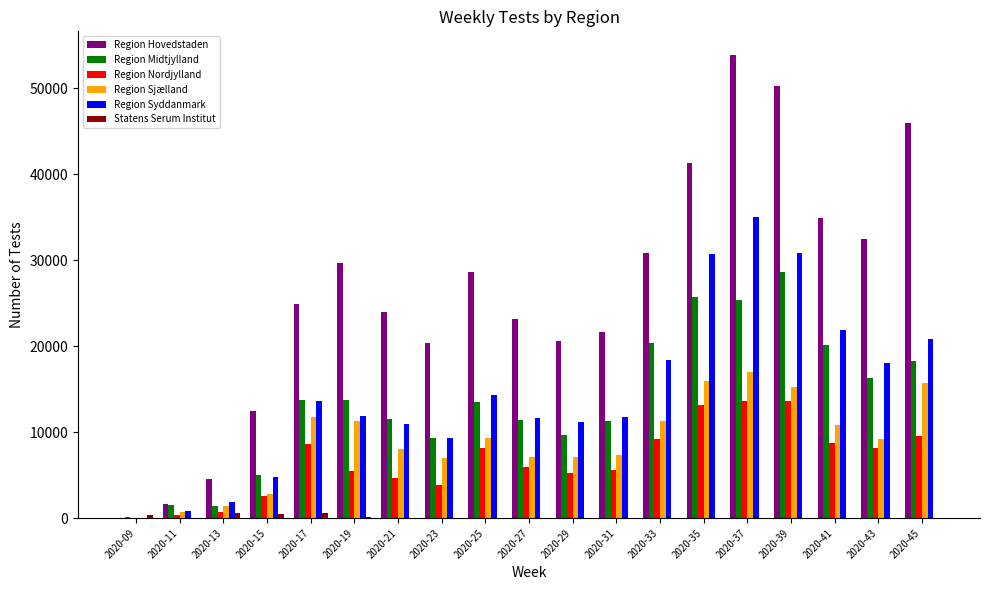

Which series changed the most between 2020-15 and 2020-33?

Region Hovedstaden